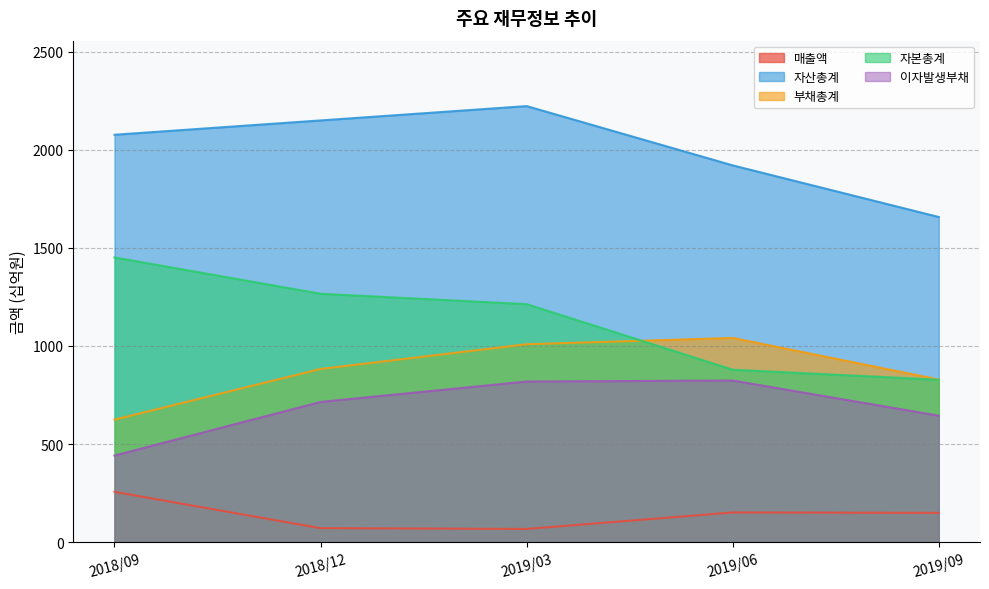

How many interior local peaks does the 매출액 series have?

1